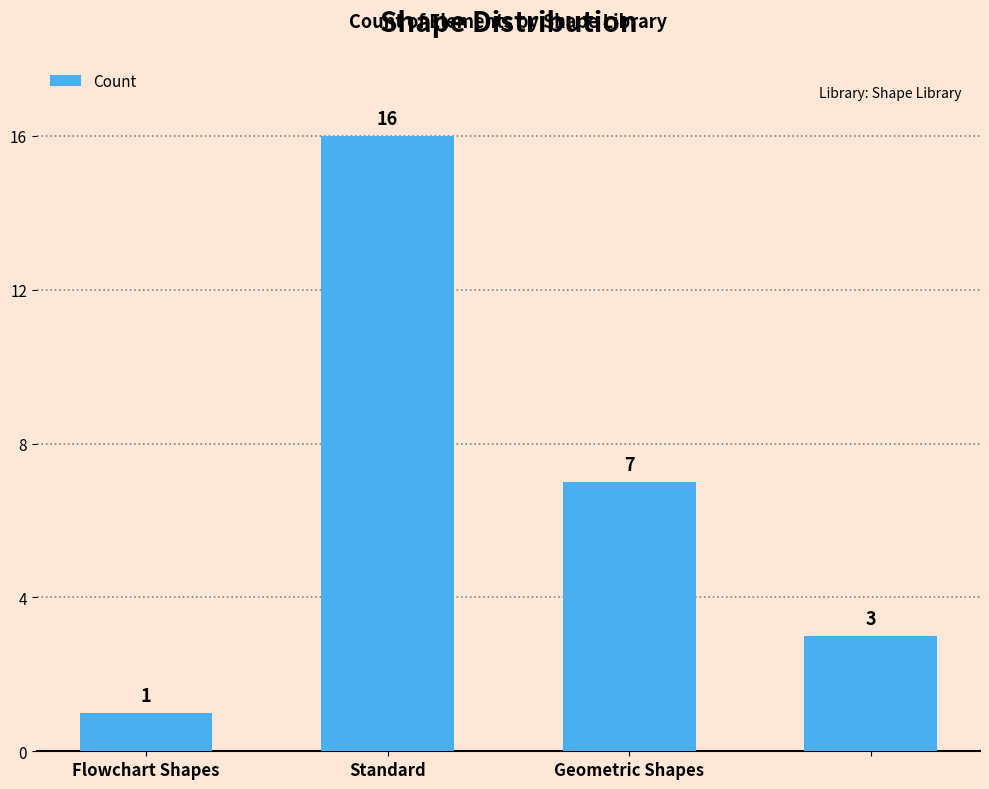

How many data points does each series have?

4